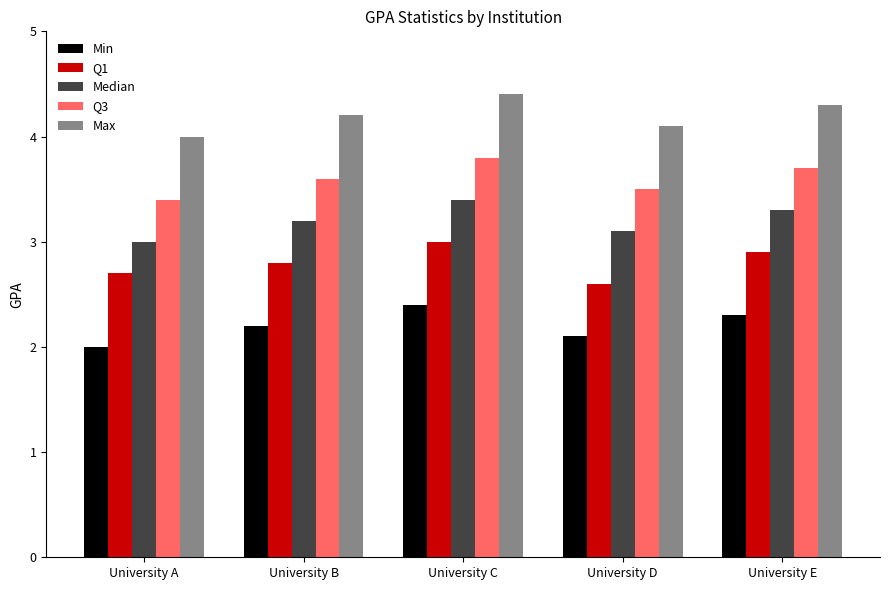

What is the total value across all series at University A?

15.1